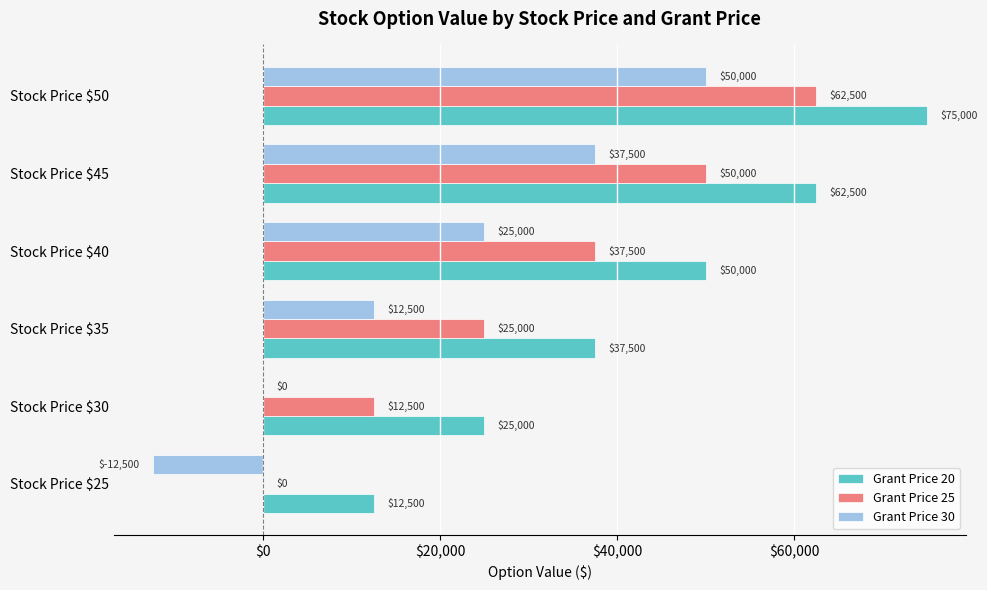

Where is Grant Price 20 nearest to the value 43750?

Stock Price $35